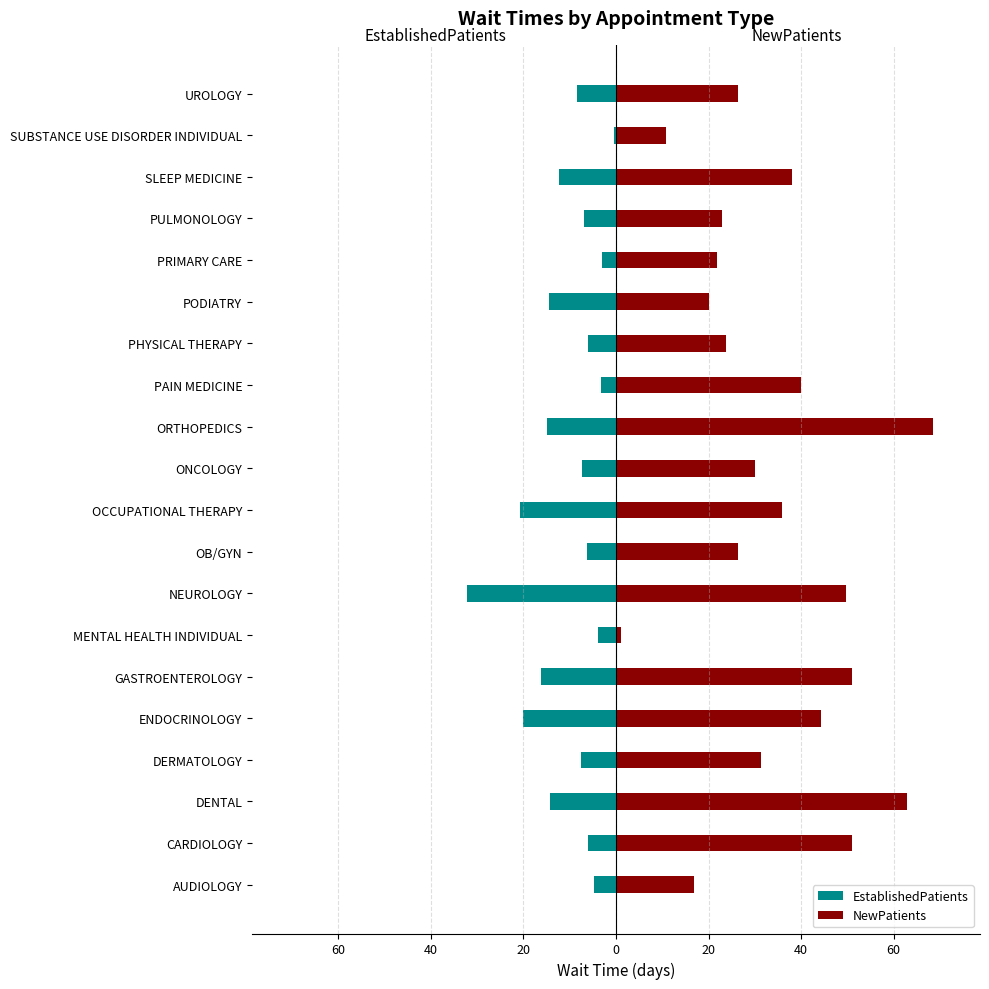

Which series has the largest total across all categories?

NewPatients